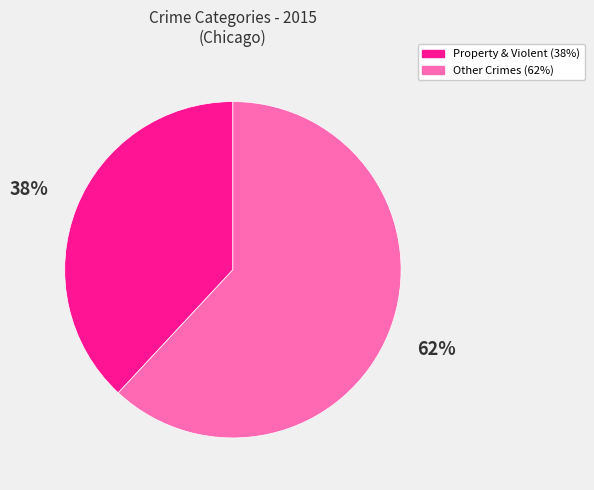

To the nearest percent, what is the difference between the largest and smallest slice percentages?

24%